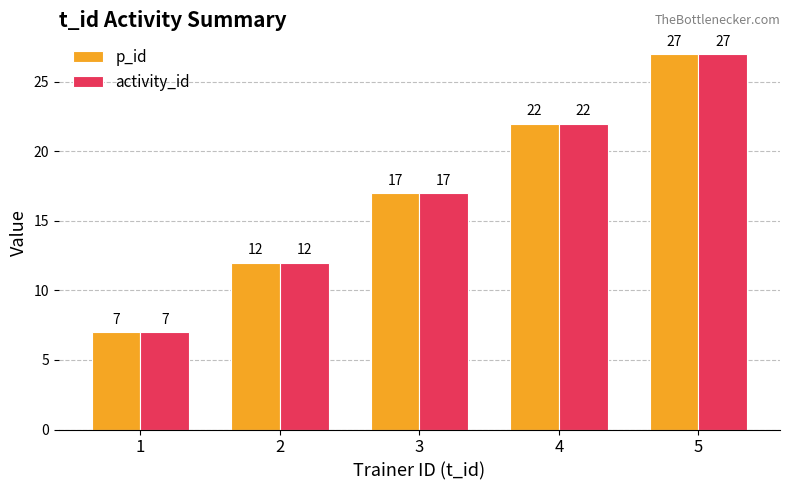

At how many categories does at least one series exceed 19?

2